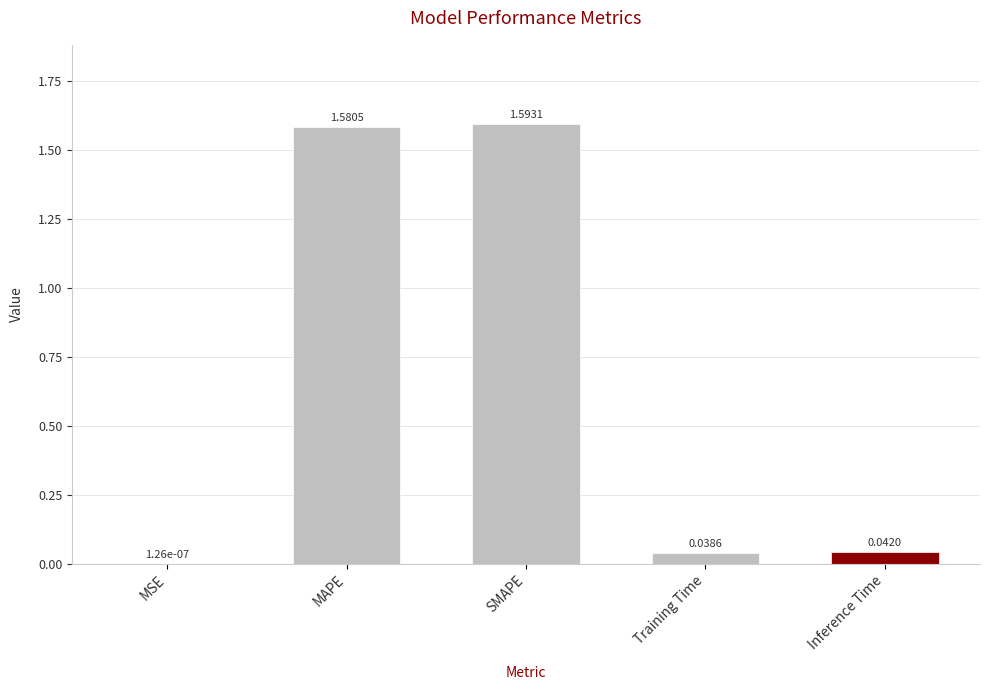

Which category has the highest value across all series?

SMAPE